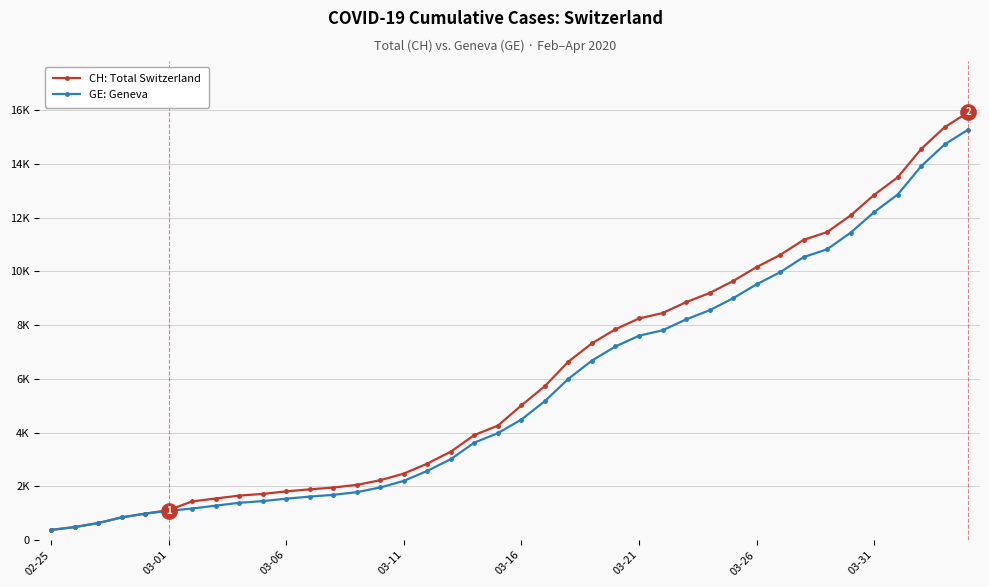

What is the difference between the second highest and second lowest values in the GE: Geneva series?

14254